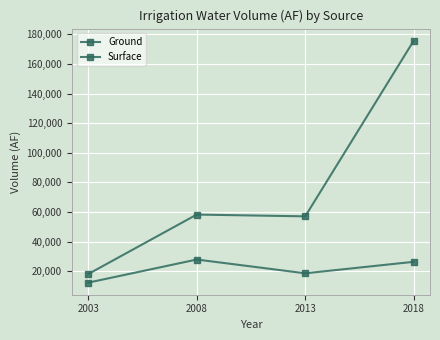

Reading right to left, list all the values displayed in this chart.

Ground: 2018=175732	2013=57034	2008=58233	2003=18041
Surface: 2018=26313	2013=18543	2008=27847	2003=12243